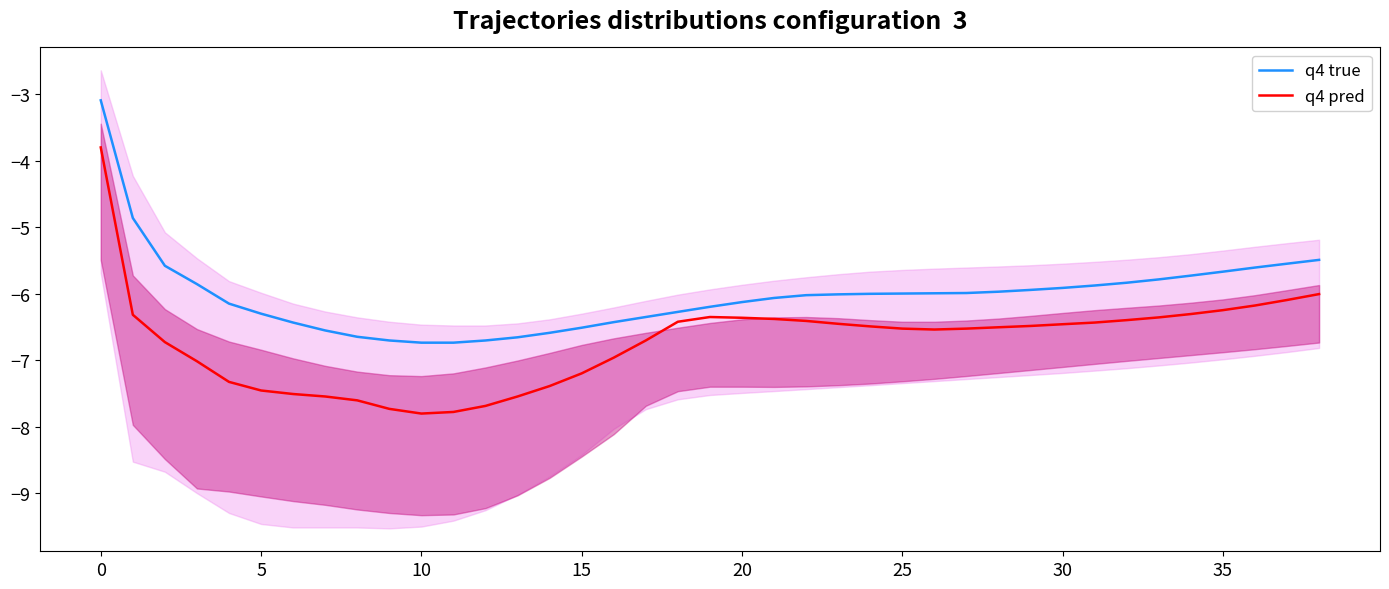

What is the total value across all series at 24?

-12.5